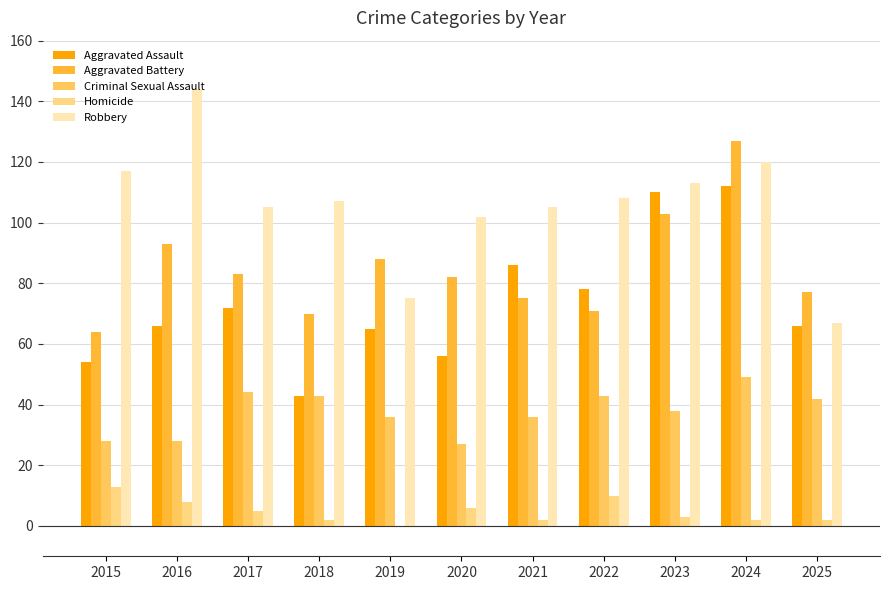

At which label is Aggravated Battery closest to 95?

2016